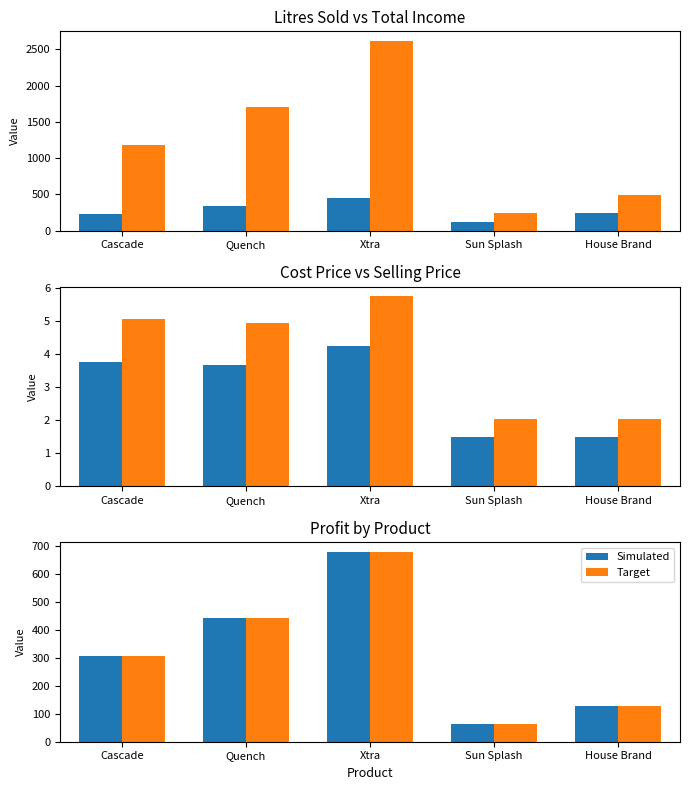

Are the bars horizontal?

No